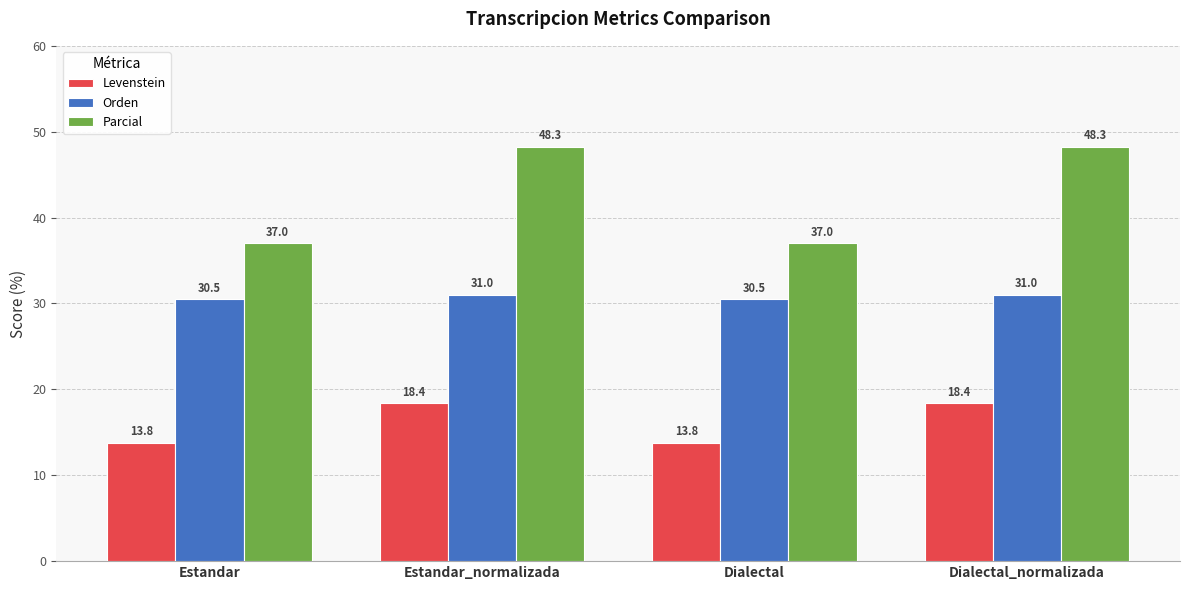

How many series are shown in this chart?

3